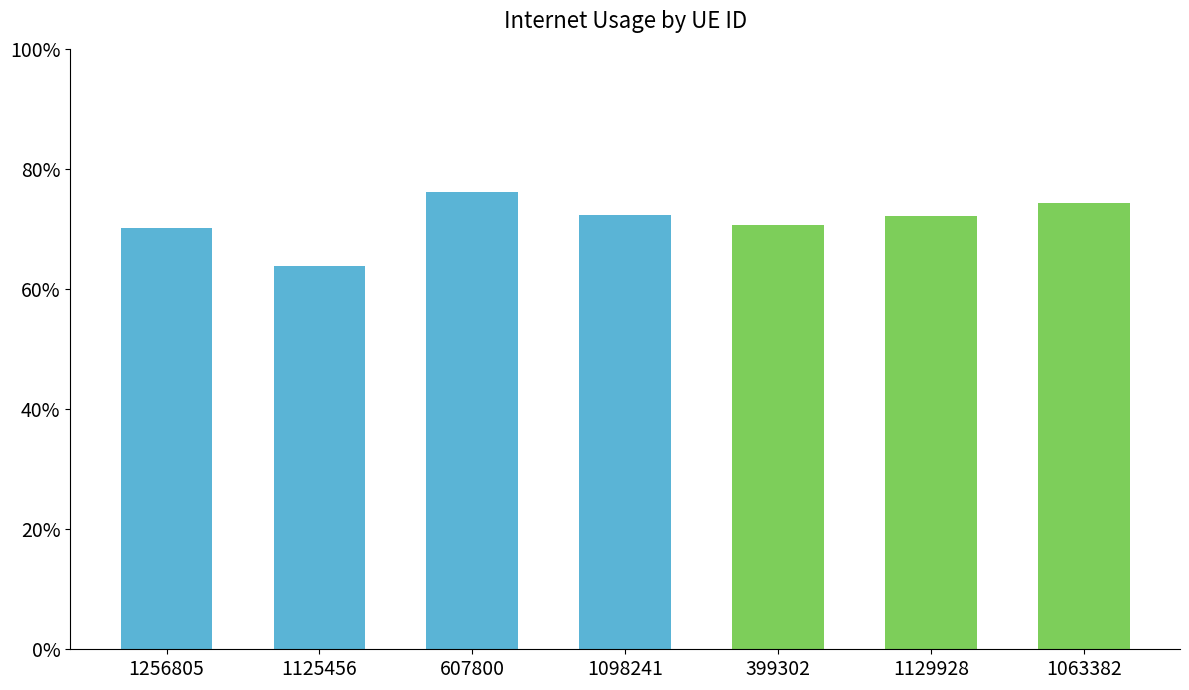

List the labels in order of value, largest first.

607800, 1063382, 1098241, 1129928, 399302, 1256805, 1125456